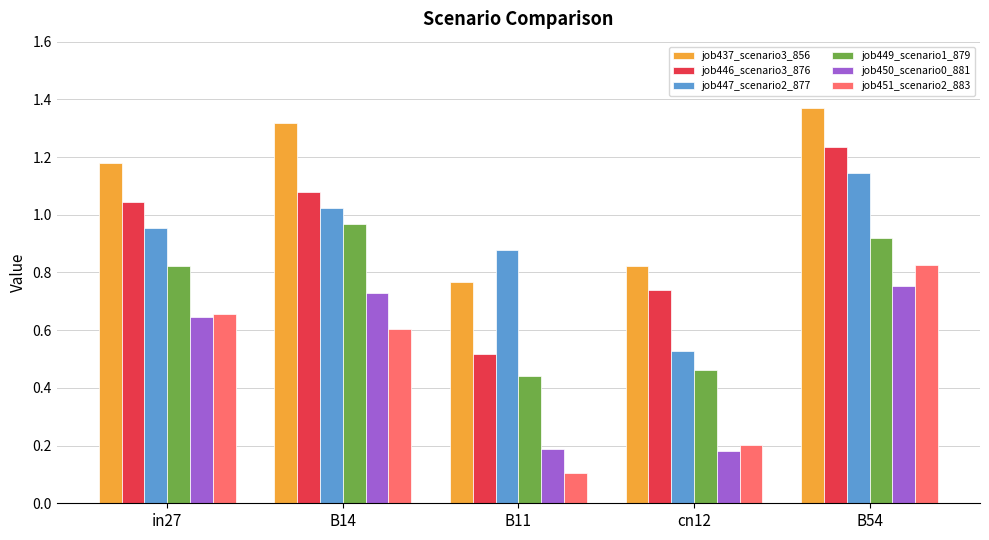

At which category is the sum across all series the highest?

B54